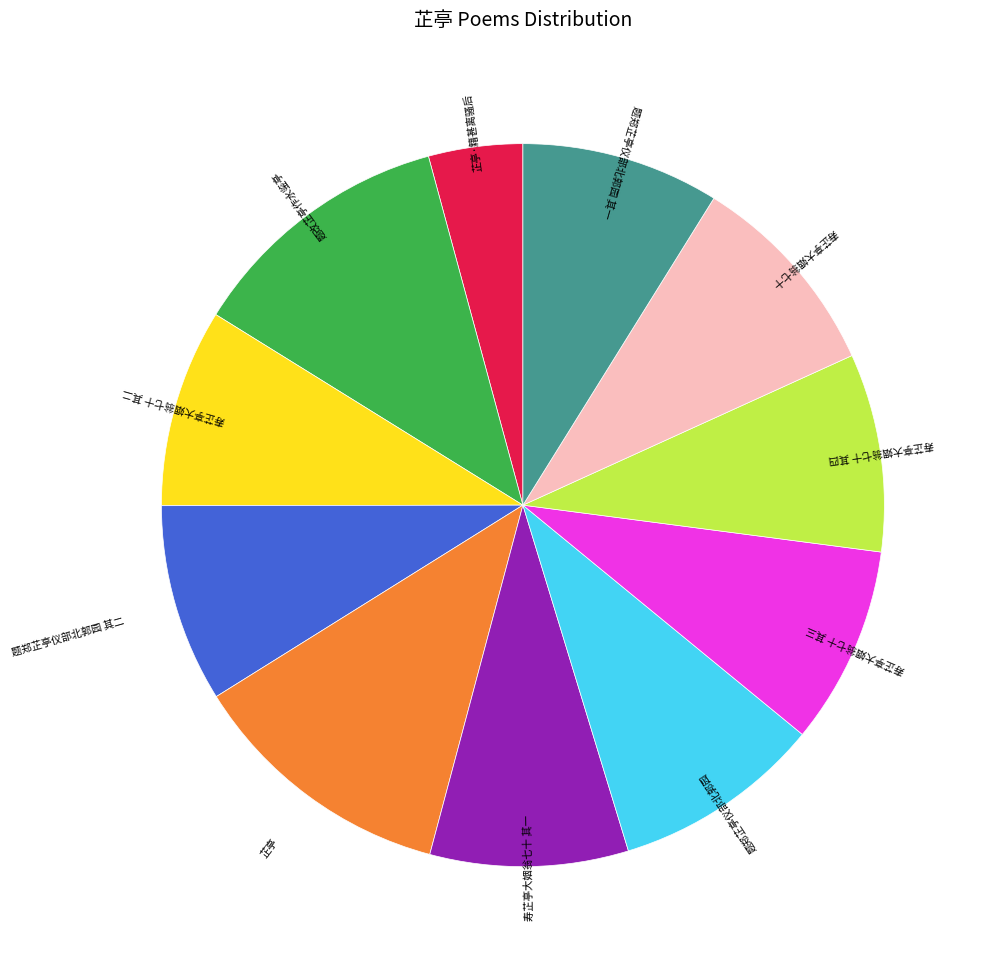

Combined, do 芷亭·籍甚离骚后 and 寿芷亭大姻翁七十 account for over 50%?

No